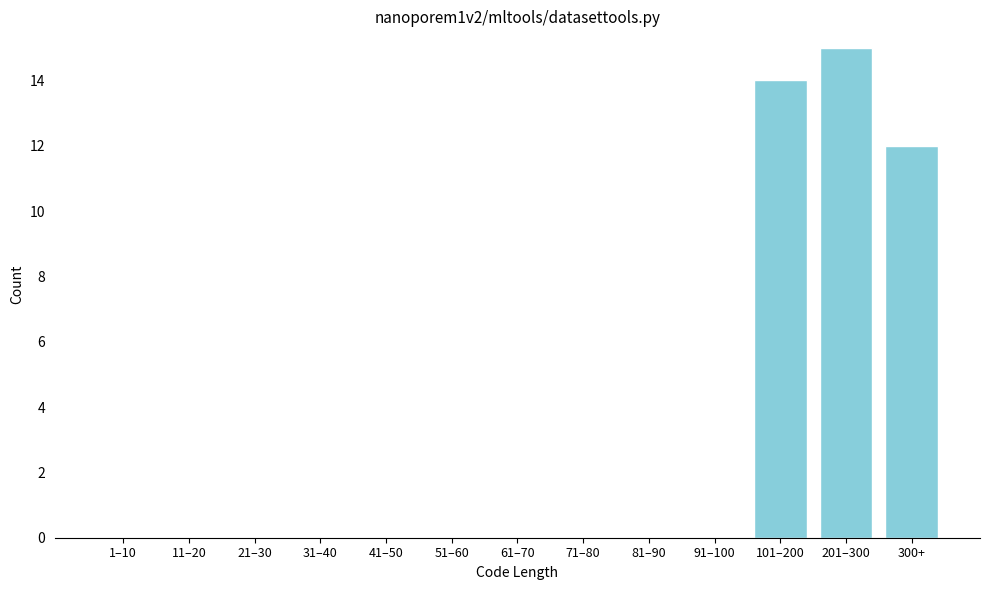

Reading left to right, list all the values displayed in this chart.

1–10=0	11–20=0	21–30=0	31–40=0	41–50=0	51–60=0	61–70=0	71–80=0	81–90=0	91–100=0	101–200=14	201–300=15	300+=12